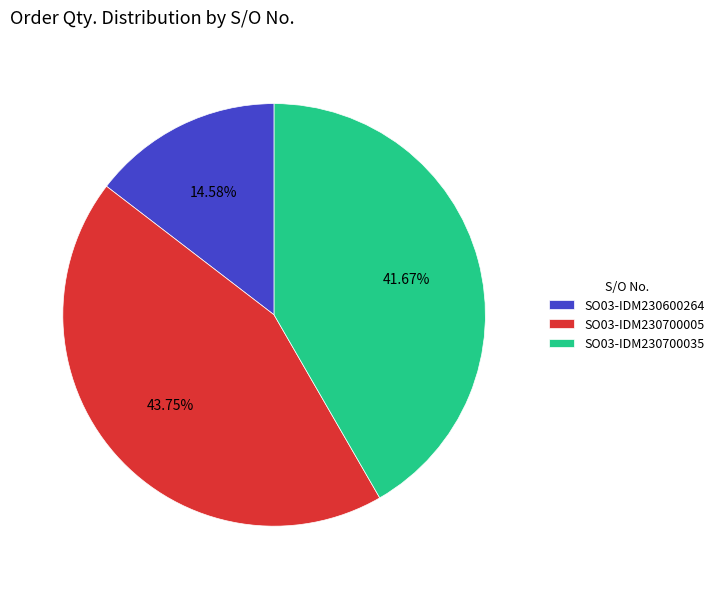

What is the ratio of the value at SO03-IDM230700035 to the value at SO03-IDM230600264?

2.9